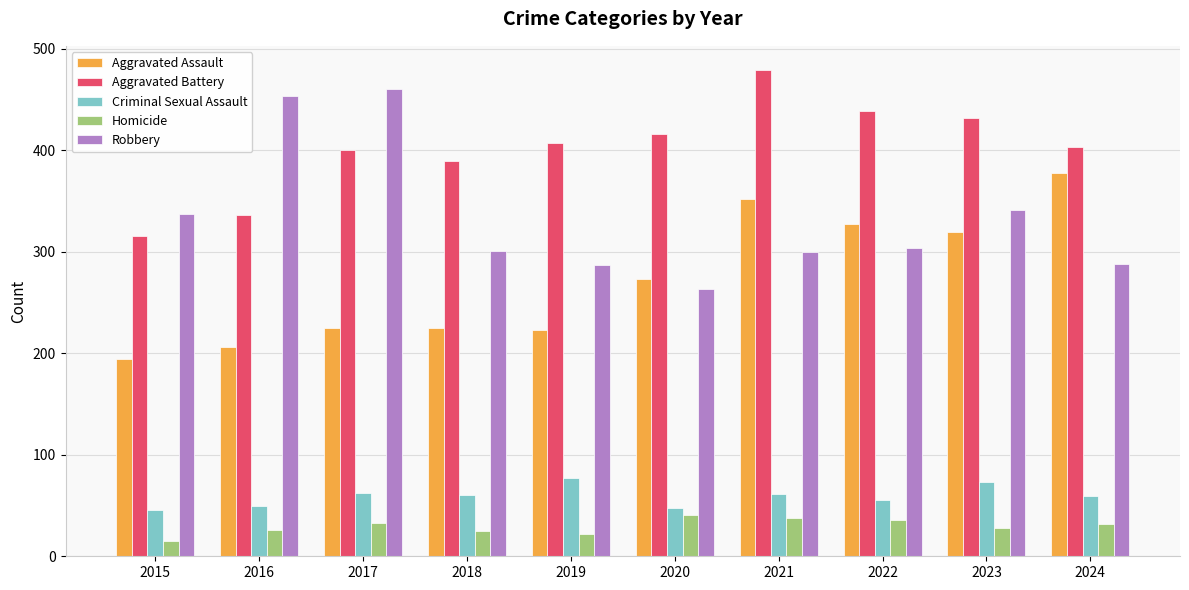

Is it true that Robbery equals 304 at 2022?

True